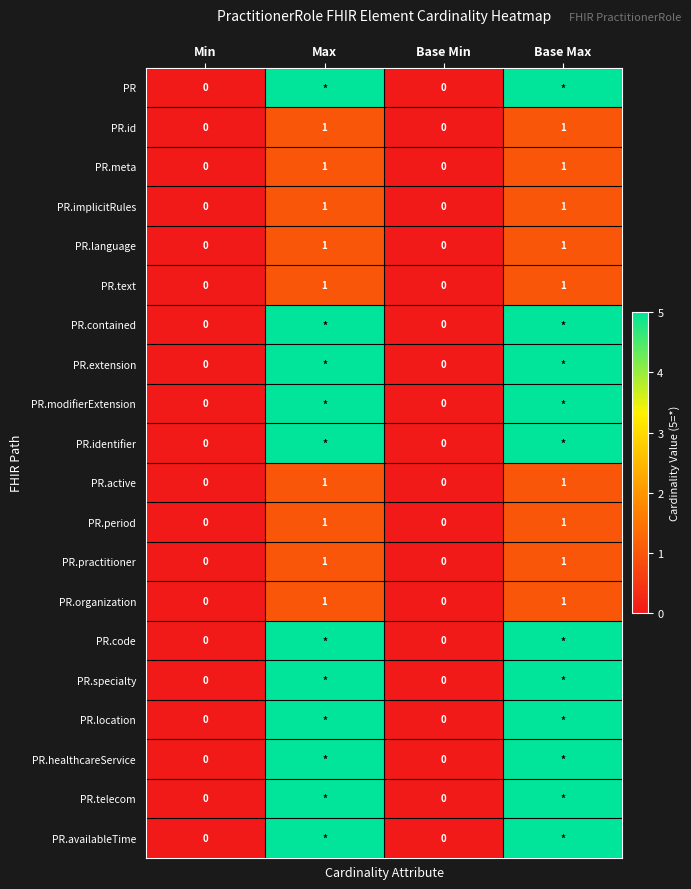

Is the value of PR.modifierExtension at Min greater than the value of PR.organization at Max?

No